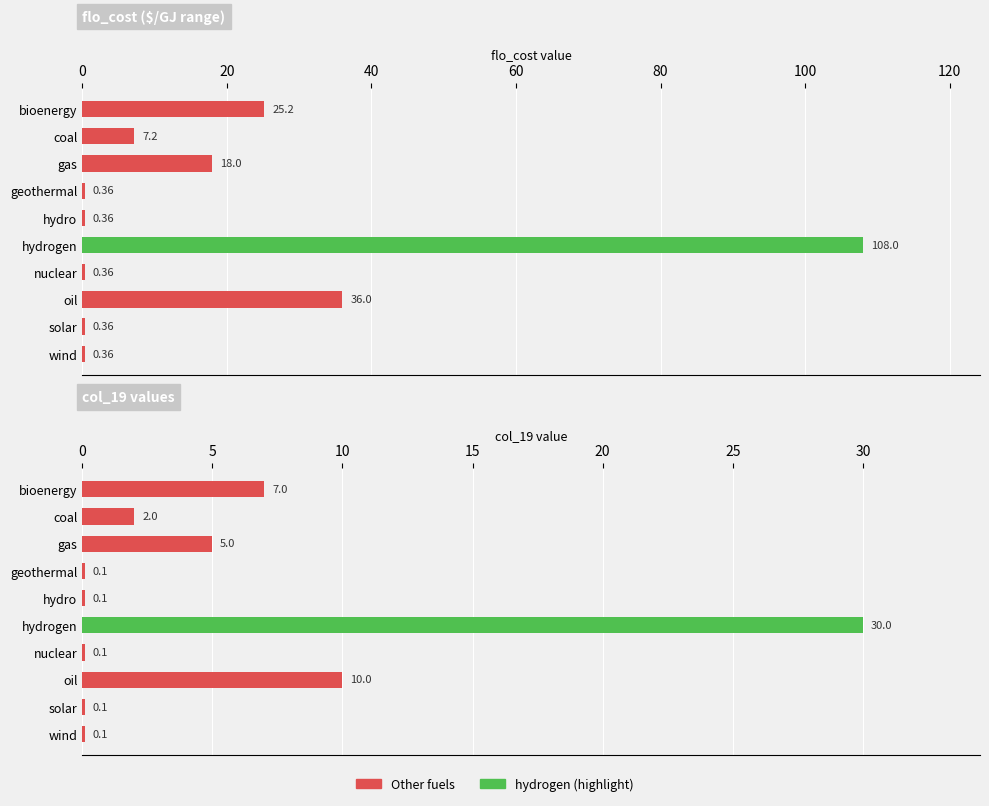

Which series has the largest range (max minus min)?

flo_cost